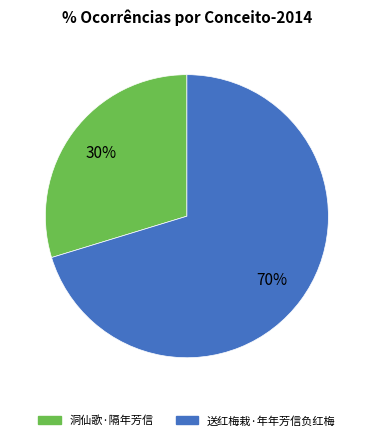

What percentage is the 洞仙歌·隔年芳信 slice, to the nearest percent?

30%